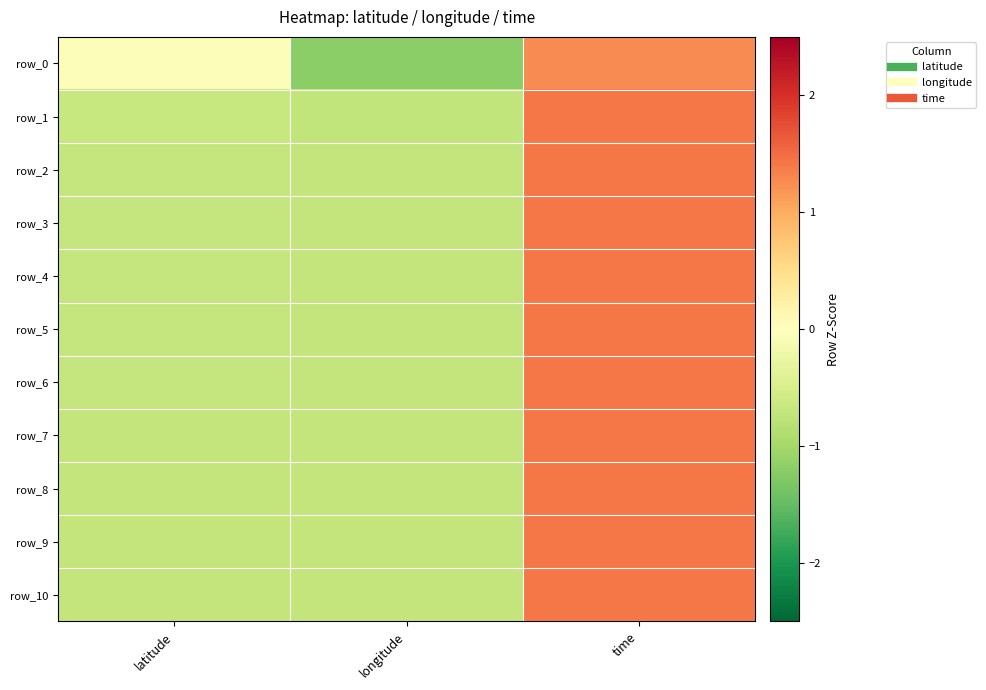

What is the sum of the row_7 values at longitude and time?

0.7